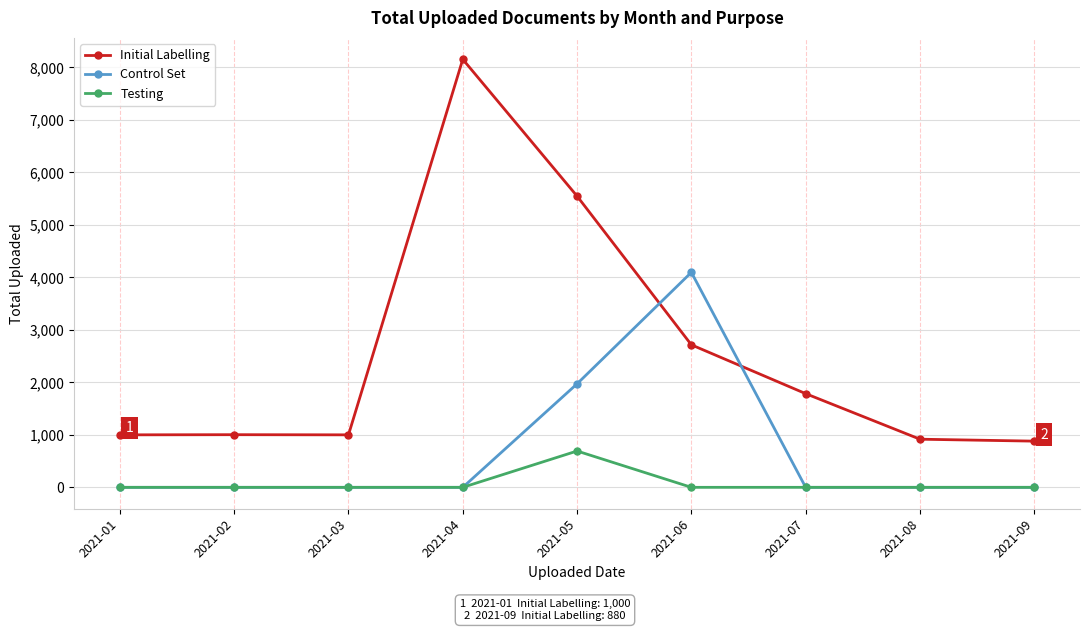

True or false: Testing has a value of 0 at 2021-07.

True